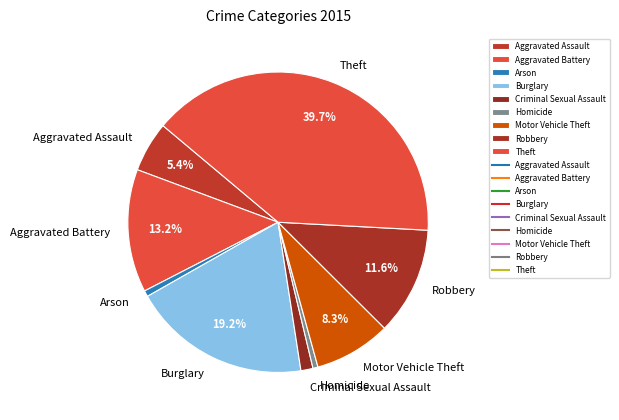

What is the largest slice in the pie chart?

Theft